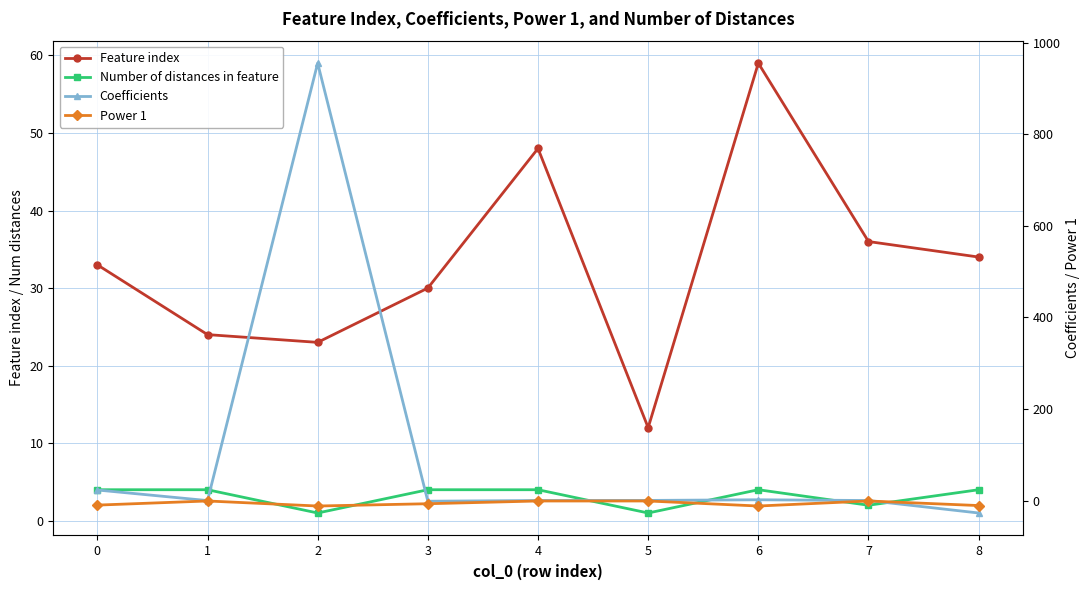

True or false: Feature index and Coefficients intersect in this chart.

True